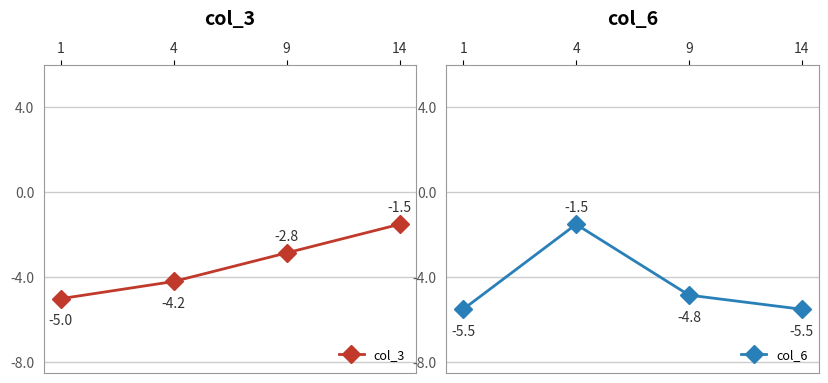

How many categories are shown in the chart?

4